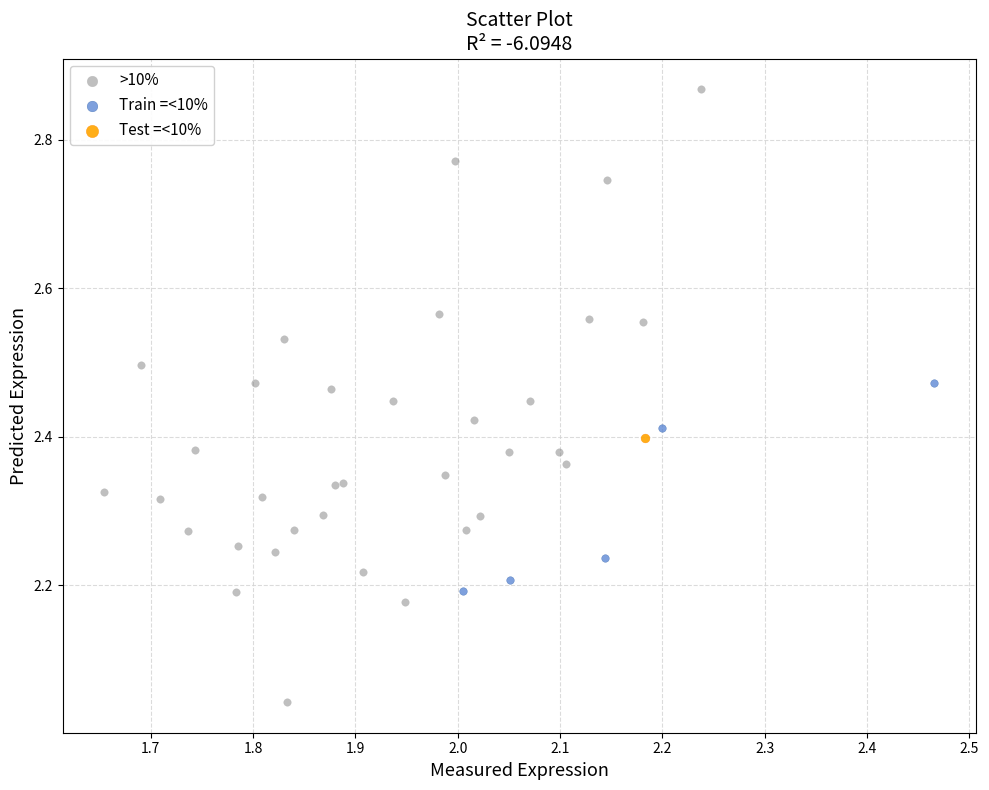

What are all the series names shown in the legend?

>10%, Train =<10%, Test =<10%